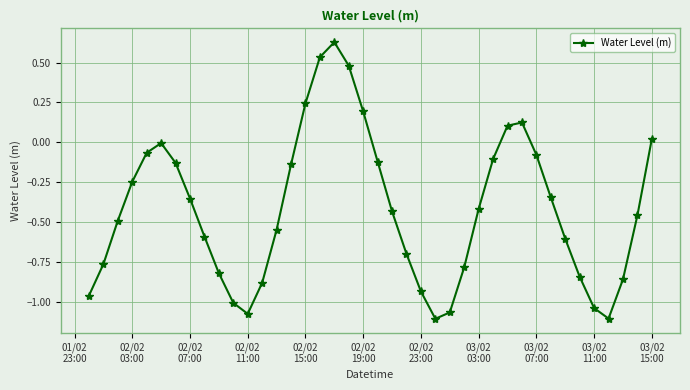

What is the difference between the maximum and minimum values?

1.7